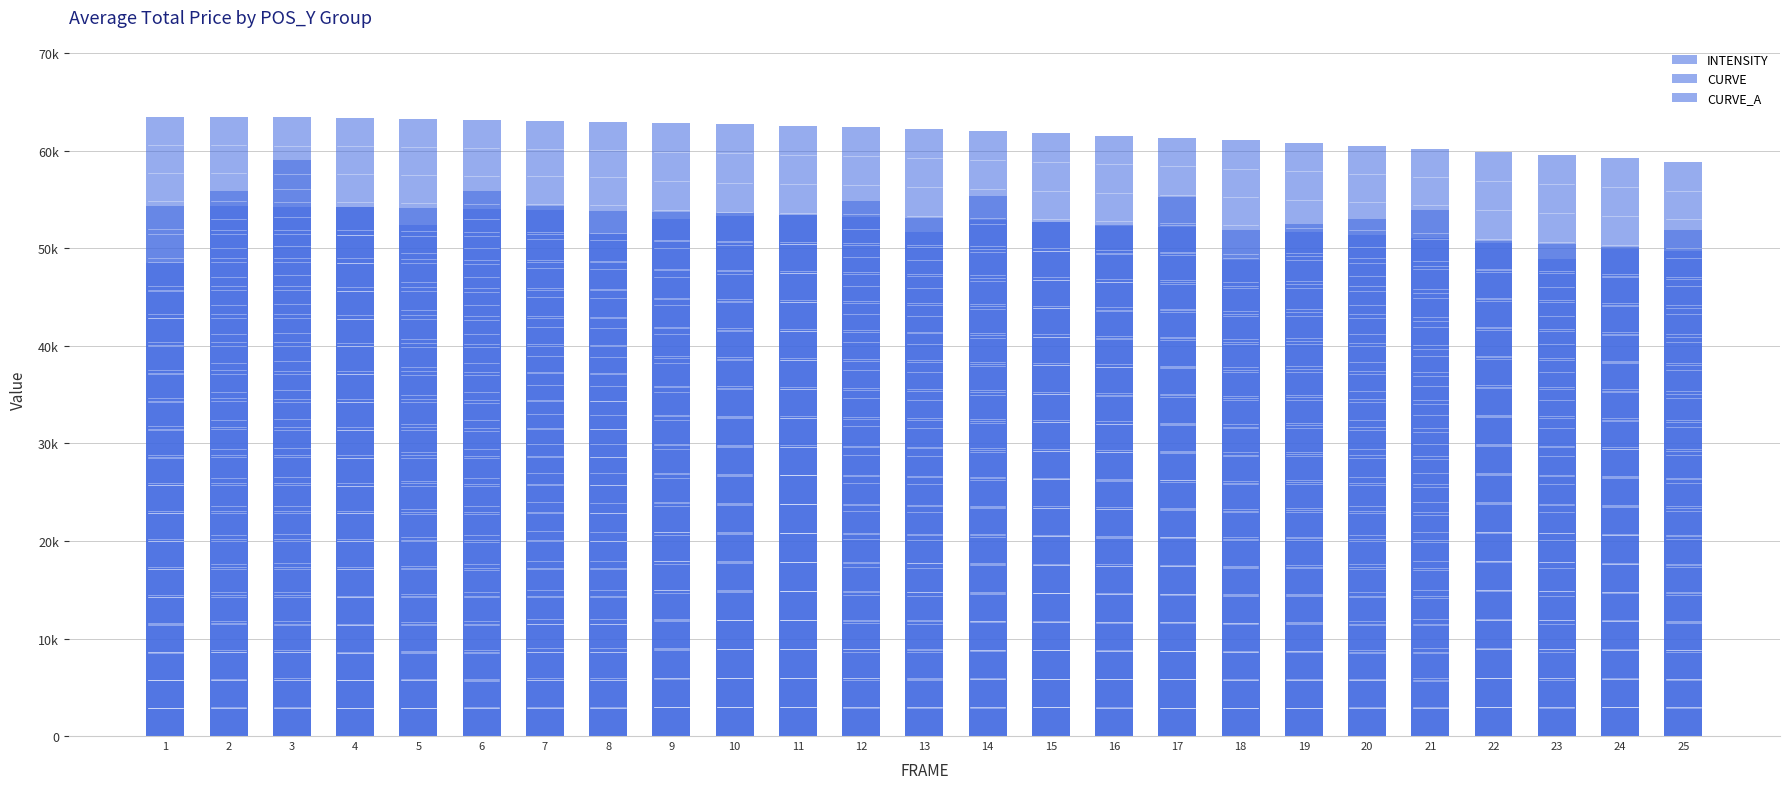

How many data points in INTENSITY are less than 52983?

12